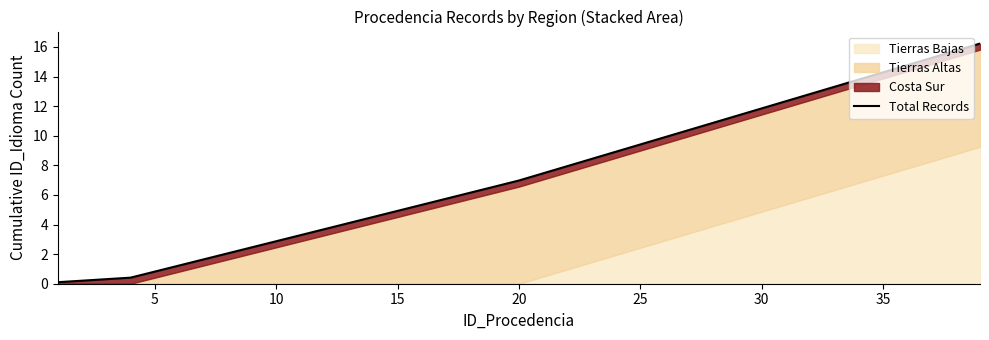

Reading left to right, list all the values displayed in this chart.

0.1	0.2	0.3	0.4	0.8	1.2	1.6	2.1	2.5	2.9	3.3	3.7	4.1	4.5	4.9	5.3	5.7	6.2	6.6	7.0	7.5	7.9	8.4	8.9	9.4	9.9	10.4	10.9	11.4	11.8	12.3	12.8	13.3	13.8	14.3	14.8	15.3	15.7	16.2